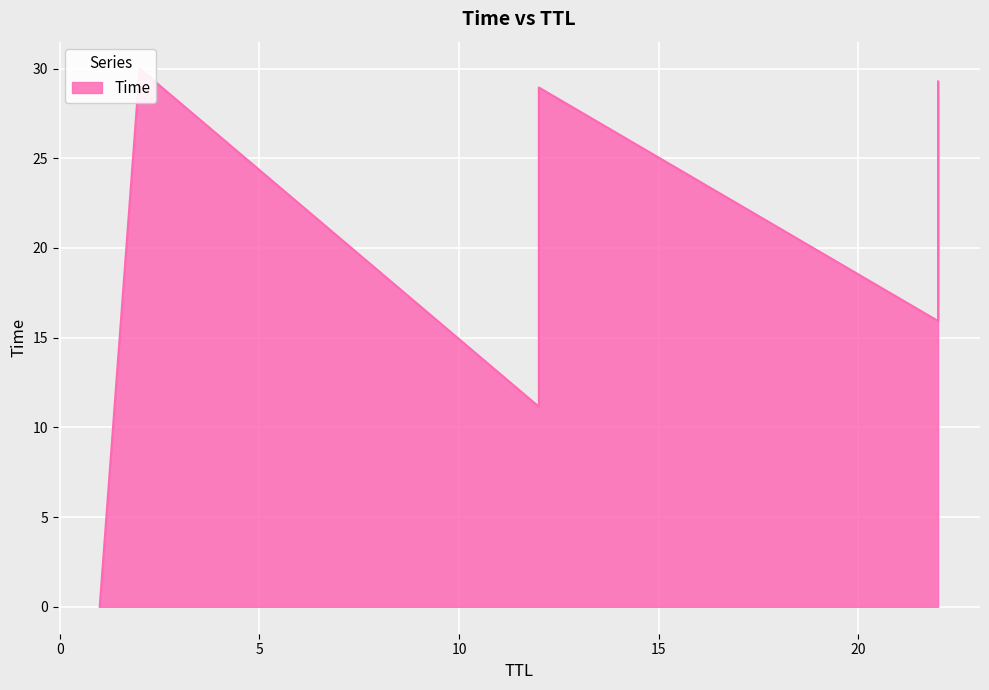

Which has a higher value, 2 or 22?

2